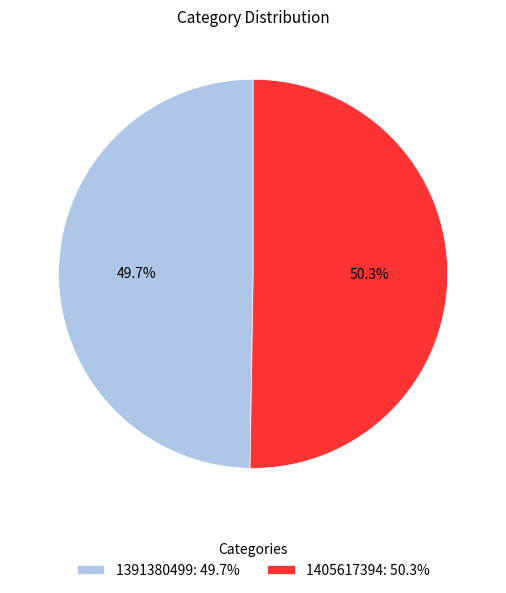

What is the ratio of the value at 1391380499: 49.7% to the value at 1405617394: 50.3%?

1.0